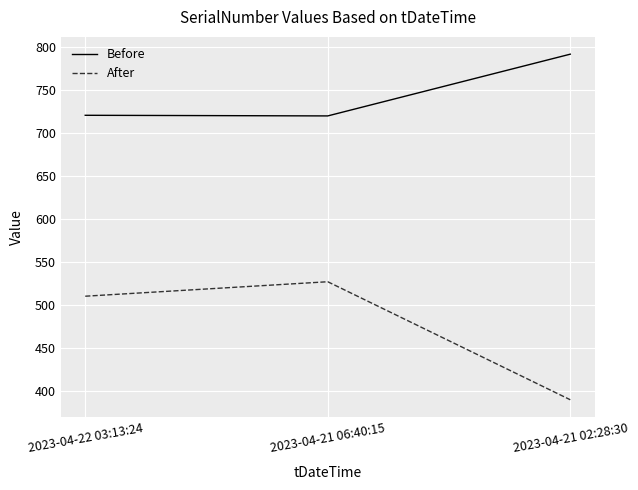

The Before series shows 719.6 at 2023-04-21 06:40:15. True or false?

True